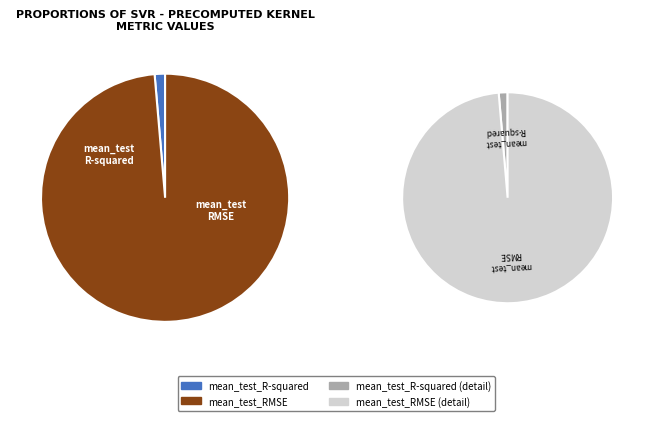

To the nearest percent, what is the combined percentage of mean_test_R-squared and mean_test_RMSE?

100%